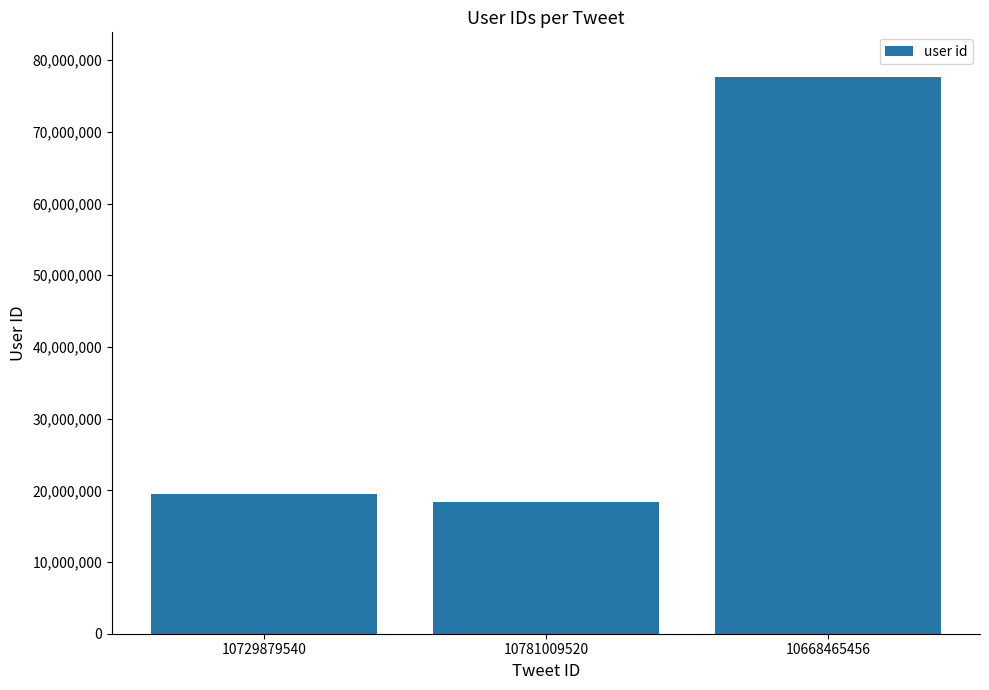

What is the change in value from 10729879540 to 10781009520?

-1092876